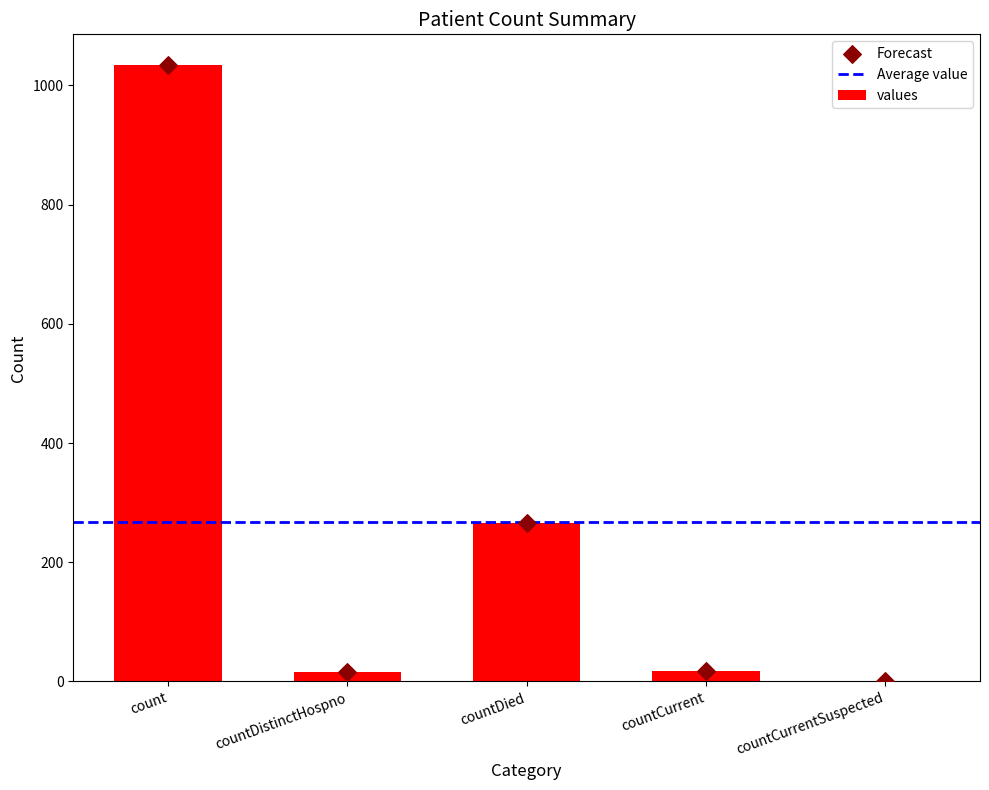

Between count and countDistinctHospno, which is larger?

count